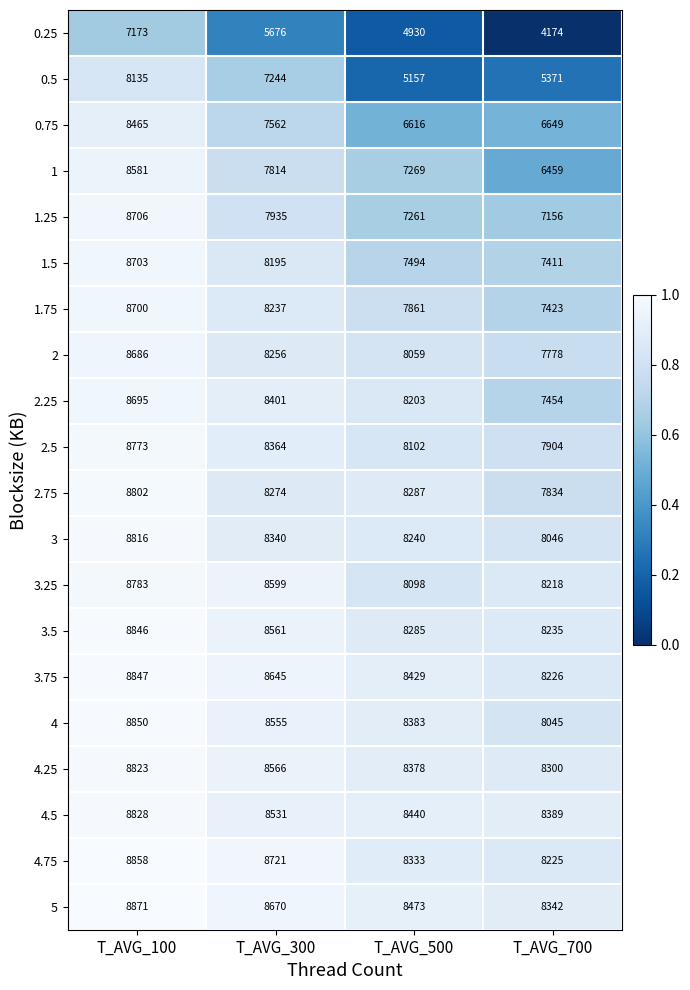

What is the difference between the 4.5 values at T_AVG_700 and T_AVG_500?

51